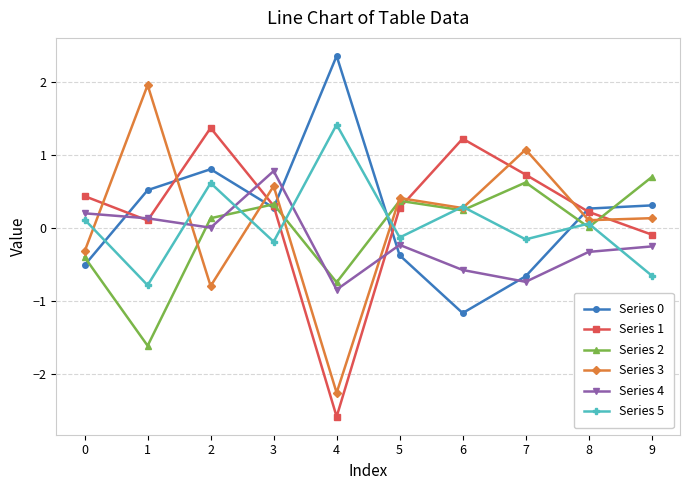

What is the spread (max minus min) of values at 3?

1.0